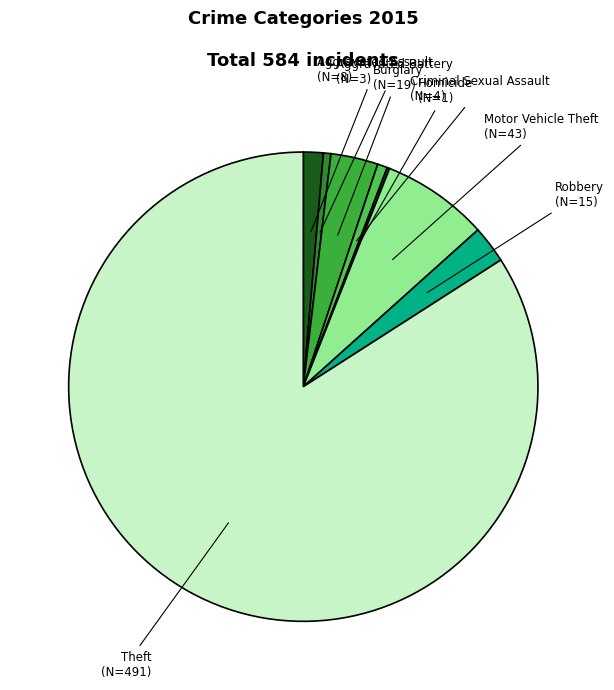

Rank the categories by value from highest to lowest.

Theft, Motor Vehicle Theft, Burglary, Robbery, Aggravated Assault, Criminal Sexual Assault, Aggravated Battery, Homicide